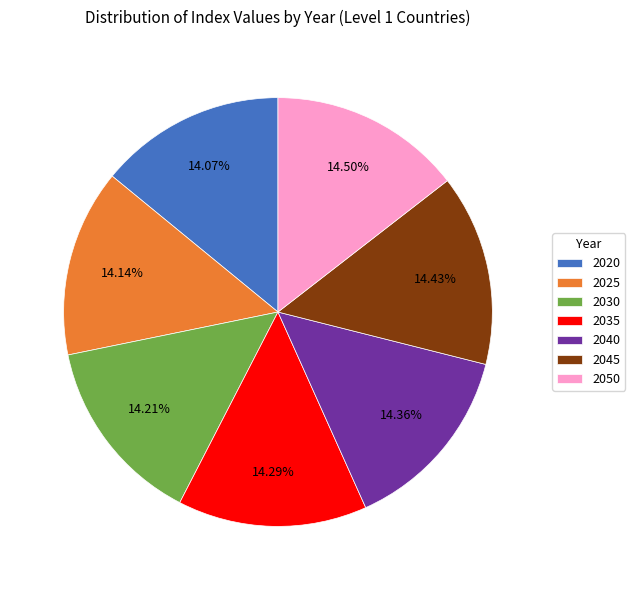

Combined, what portion of the pie is 2025 and 2035?

28.4%